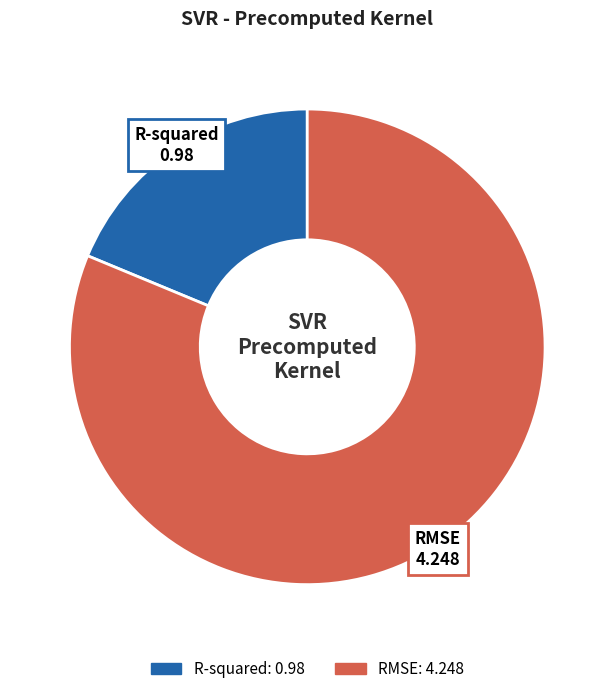

Is there any slice that represents more than half of the pie?

Yes